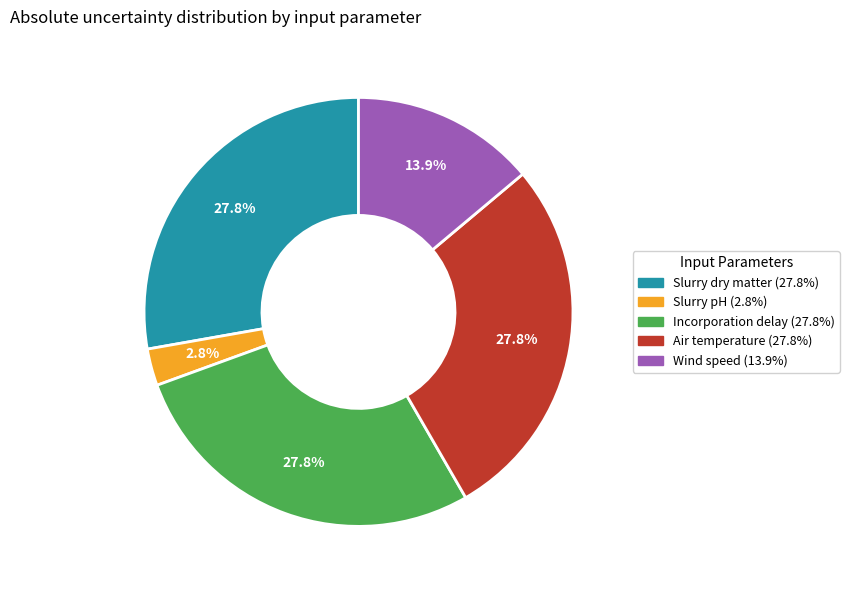

To the nearest percent, what percentage of the pie is Incorporation delay?

28%